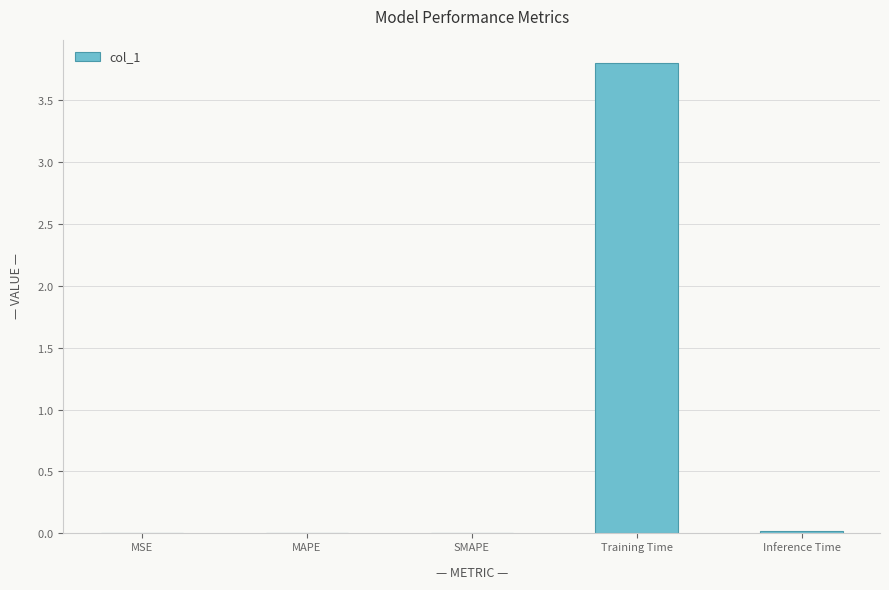

Are the bars grouped side by side (vs. stacked)?

No